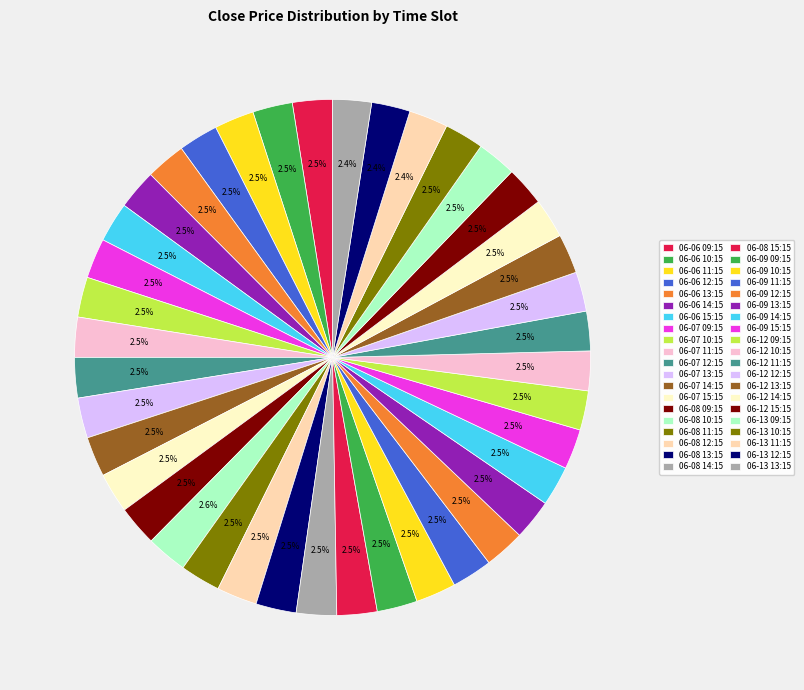

How many slices are in this pie chart?

40